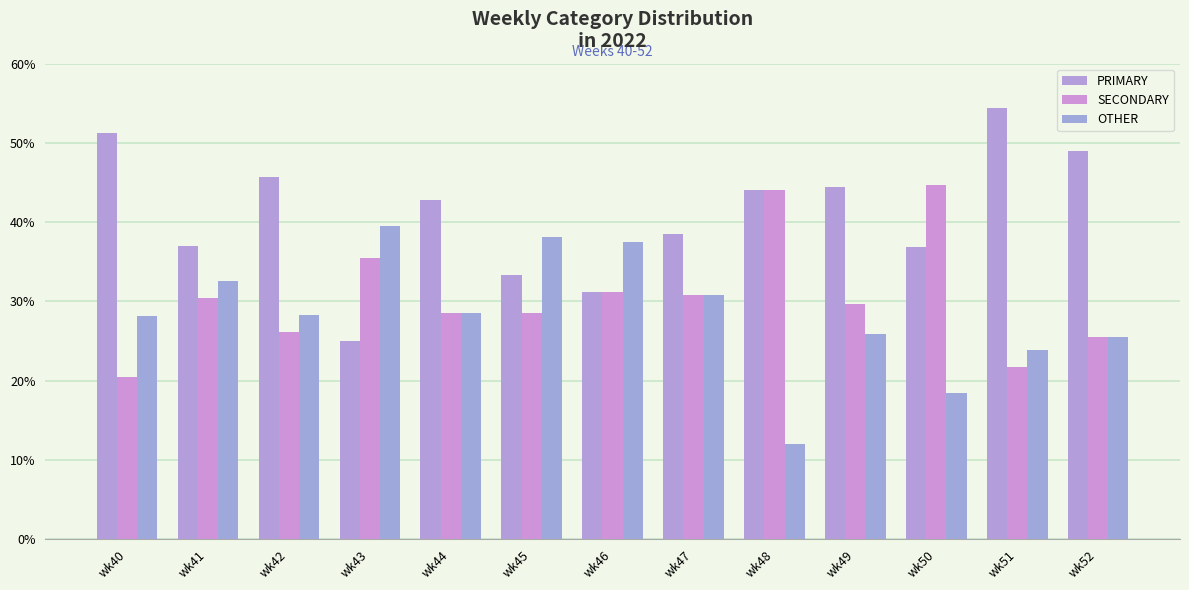

List the labels in order of OTHER value, largest first.

wk43, wk45, wk46, wk41, wk47, wk44, wk42, wk40, wk49, wk52, wk51, wk50, wk48